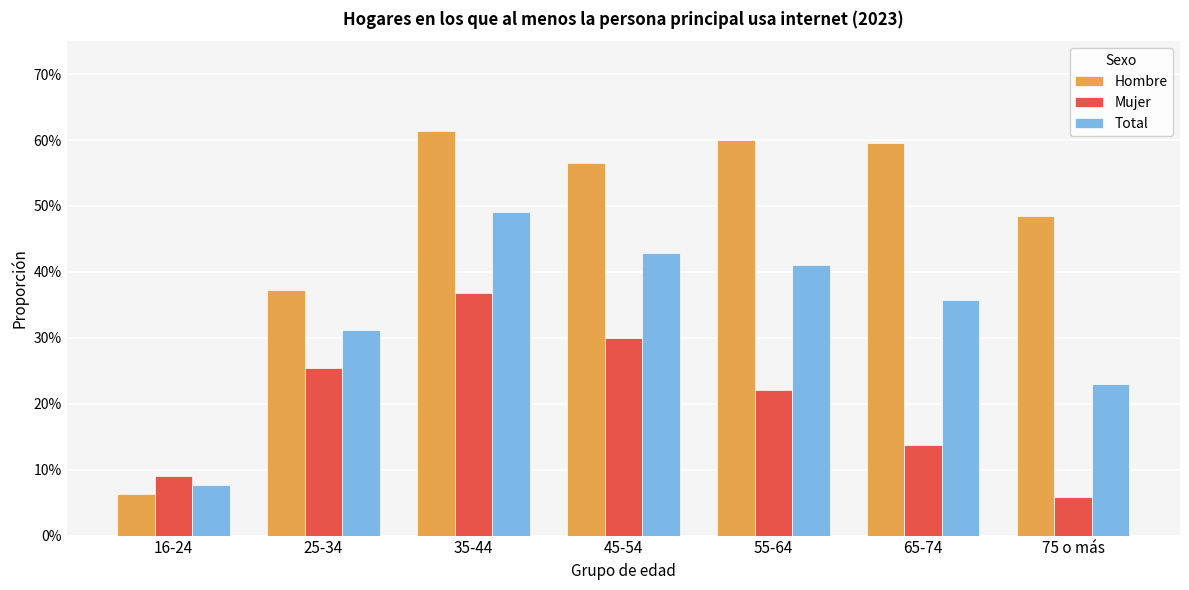

True or false: Hombre has a value of 0.2 at 35-44.

False